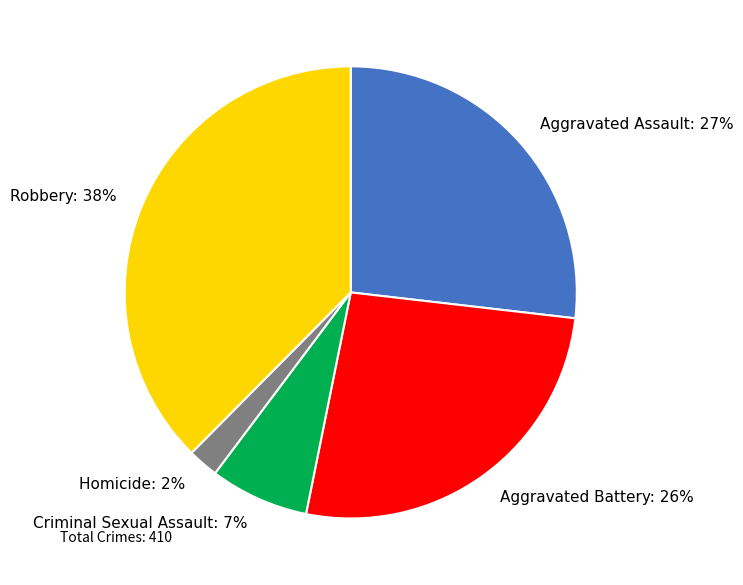

How many segments does this pie chart have?

5